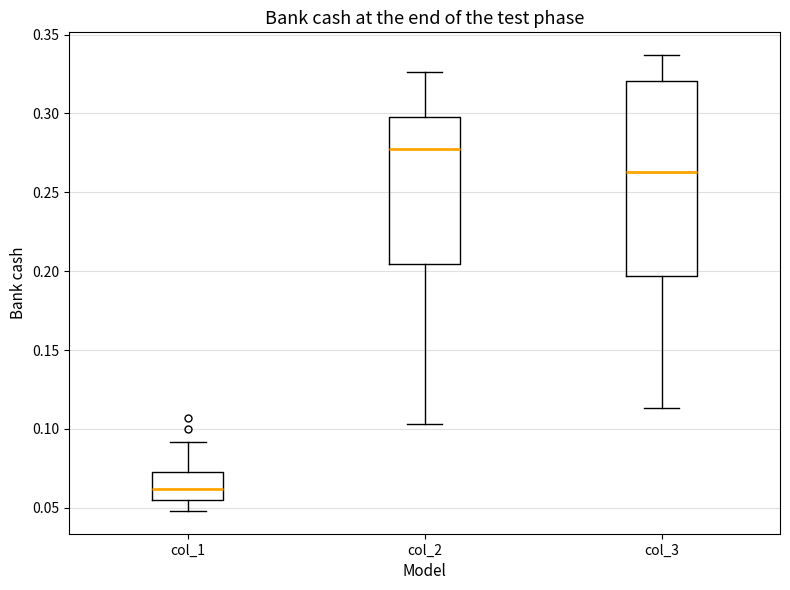

Where is the lower edge of the box for col_2 on the y-axis? The values are not printed on the chart, so give them approximately, as read against the axis.

0.205